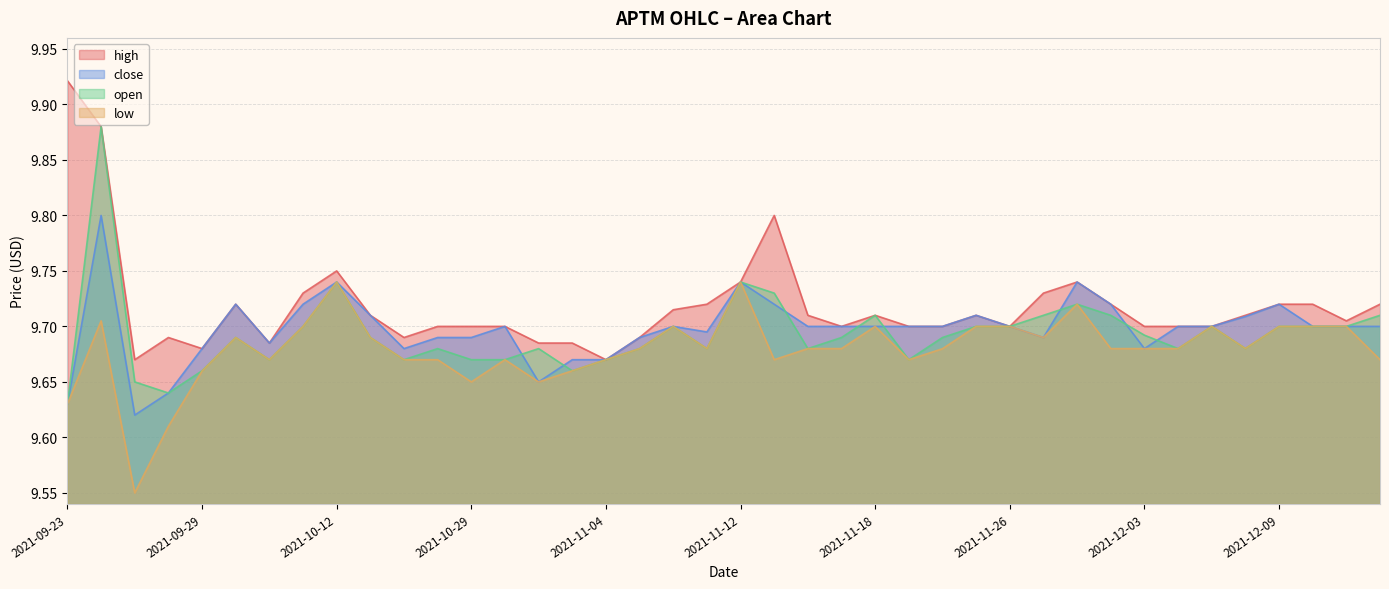

Does the chart display data point markers on the line(s)?

No